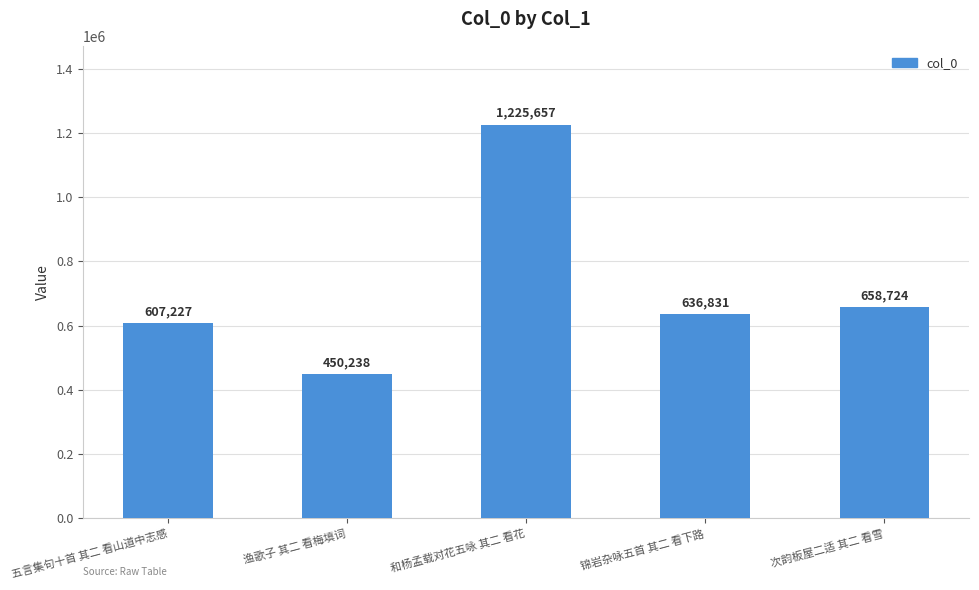

What is the minimum value shown in the chart?

450238